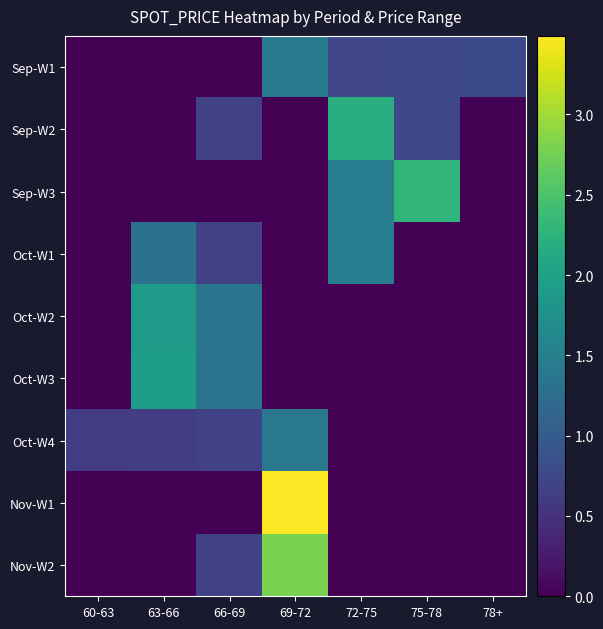

Count the number of data series in this chart.

9